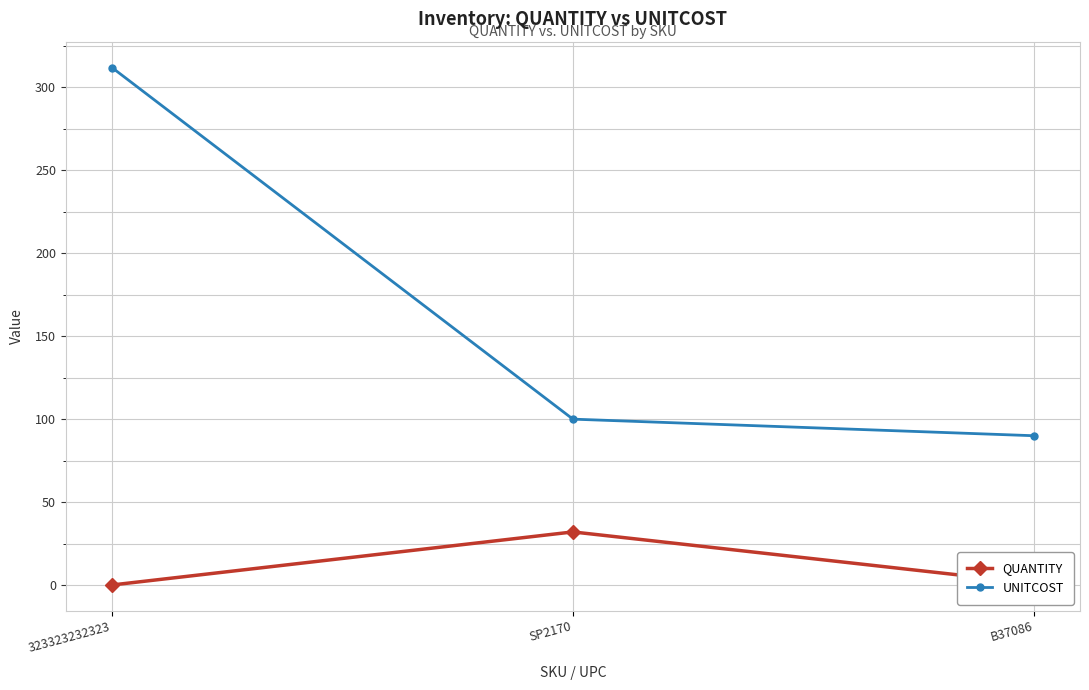

List the series in order of their overall mean, lowest first.

QUANTITY, UNITCOST